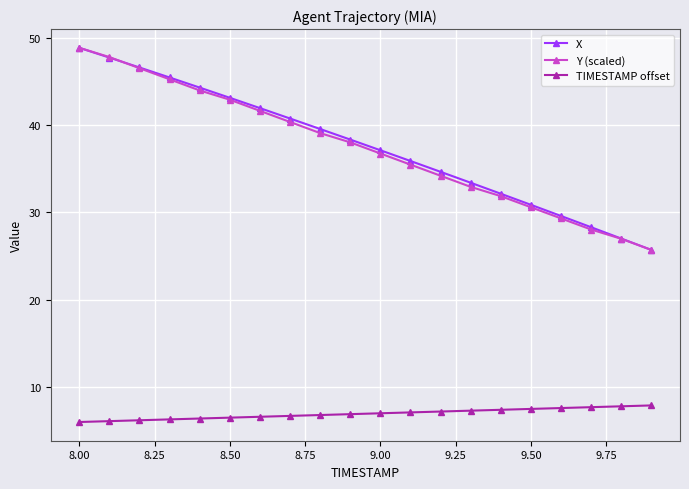

What is the greatest value displayed?

48.9